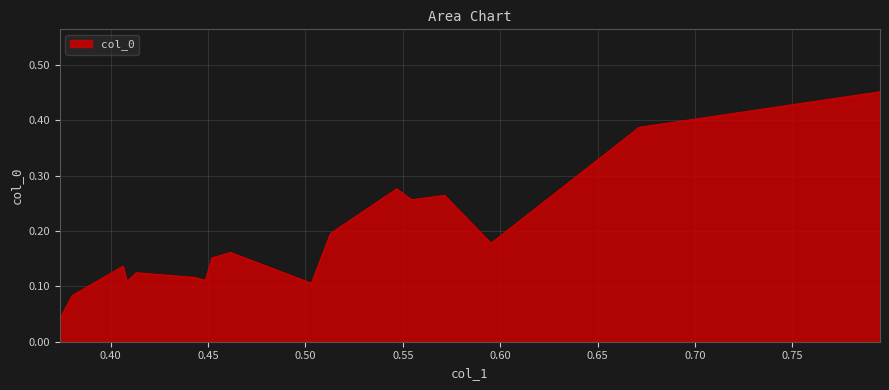

Rank the categories by value from highest to lowest.

0.7949515755, 0.6713325039, 0.5468720382, 0.5713841222, 0.5544051533, 0.5128594595, 0.5952376305, 0.4615779643, 0.4520335175, 0.4063597878, 0.4130808088, 0.4431830218, 0.4486527397, 0.4083390199, 0.5030628488, 0.3802762125, 0.3739763728